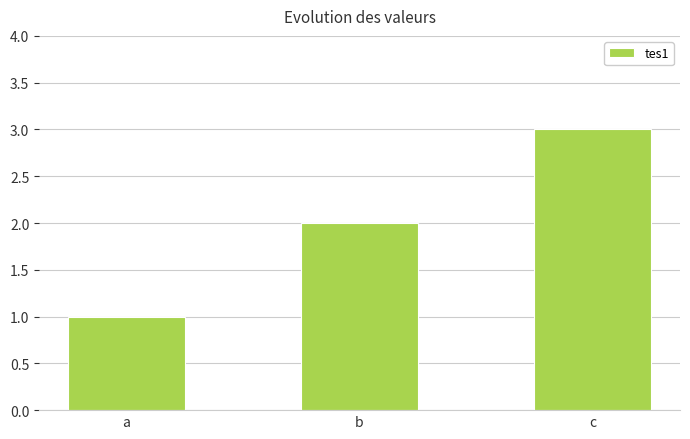

What is the value of the 2nd bar from the left?

2